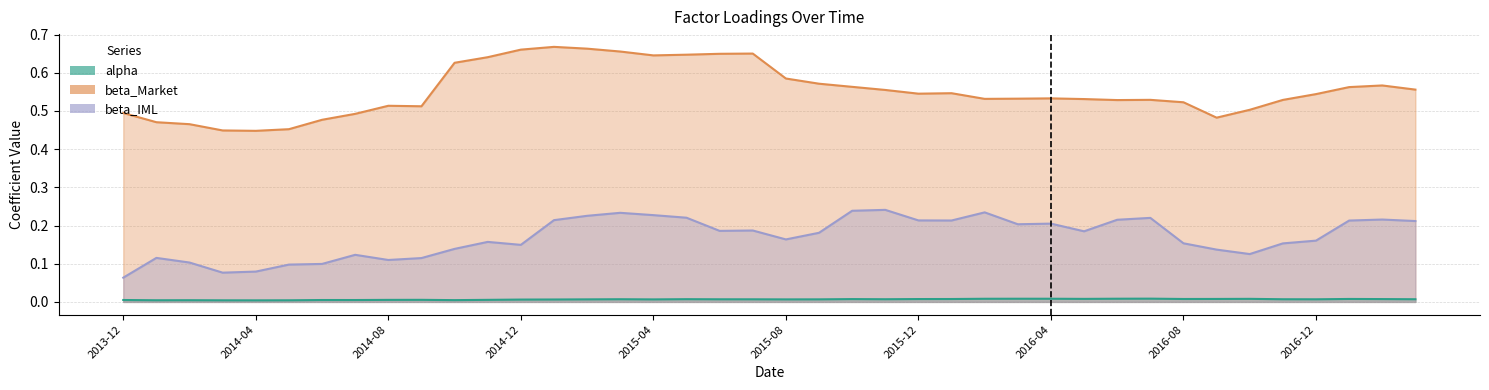

True or false: alpha has a value of 0.0 at 2014-01-31.

True